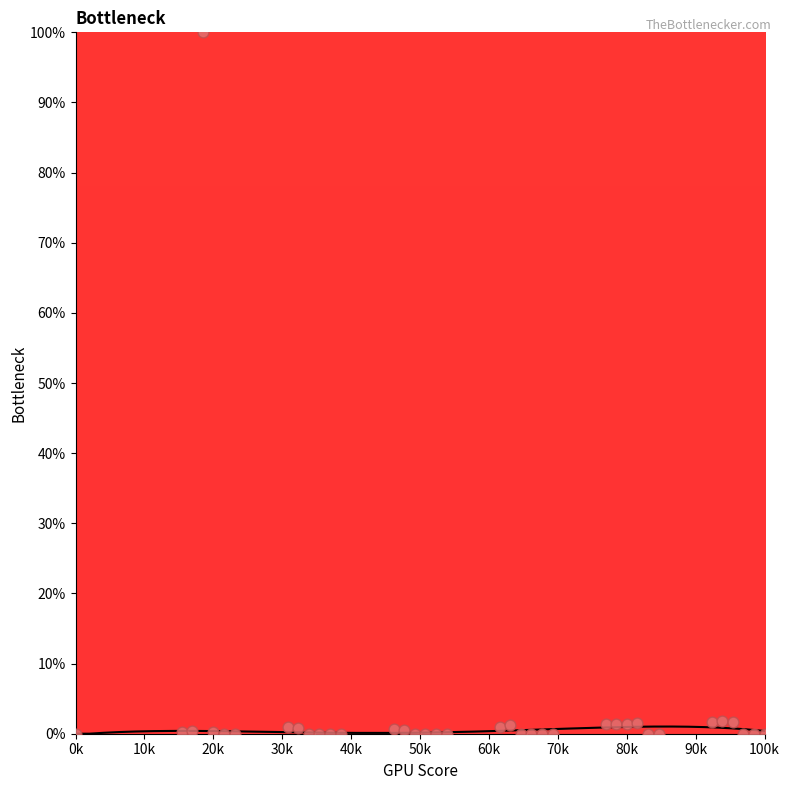

What is the range of X values (max minus min)?

100.0